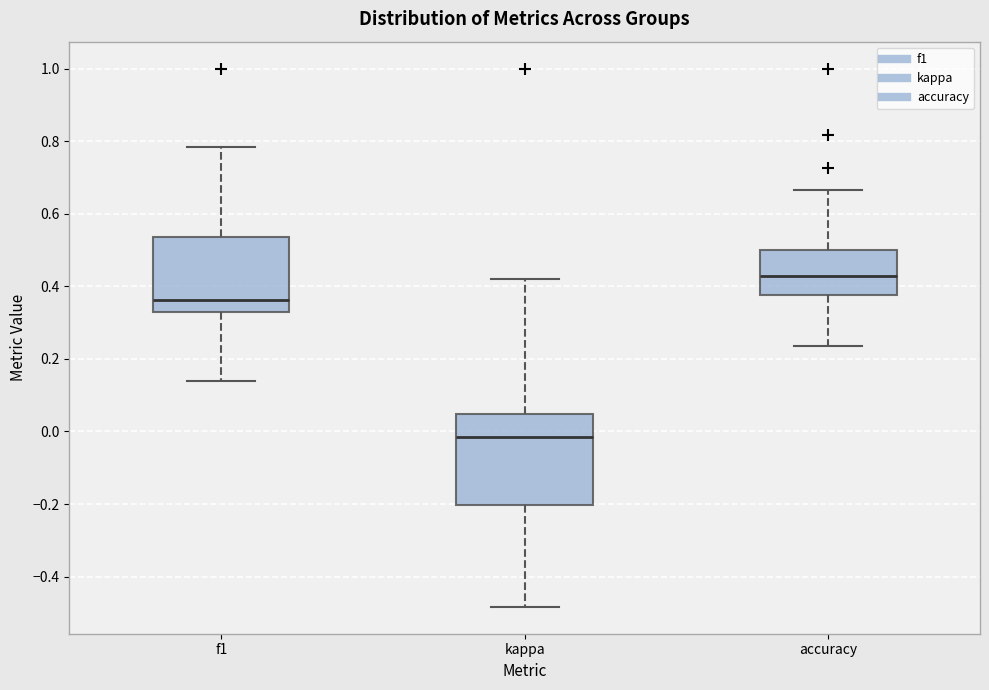

Which box's median line is the highest?

accuracy